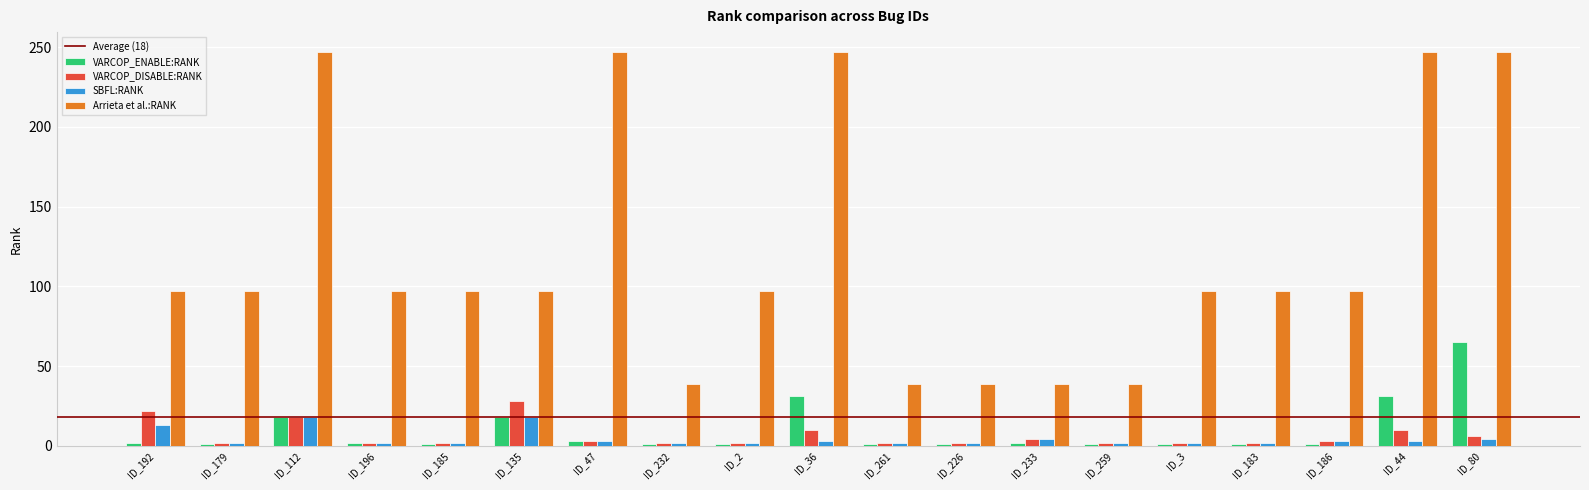

The value of VARCOP_DISABLE:RANK at ID_135 is 39. True or false?

False